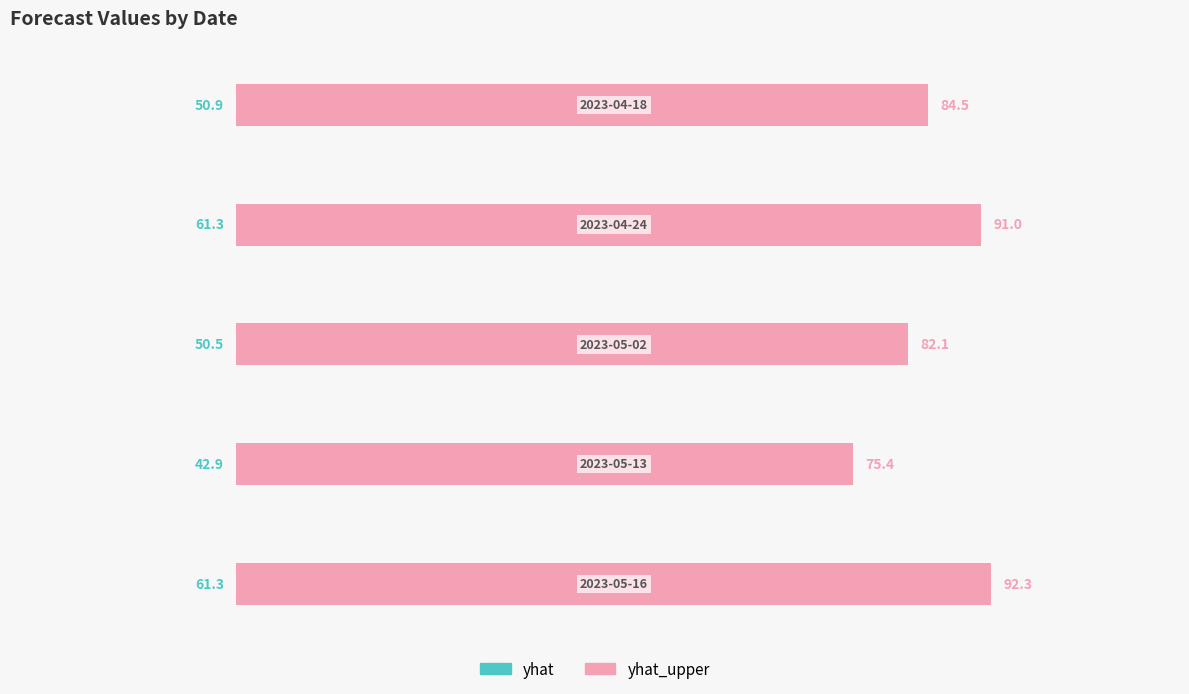

Is it true that yhat equals 31.2 at 0?

False